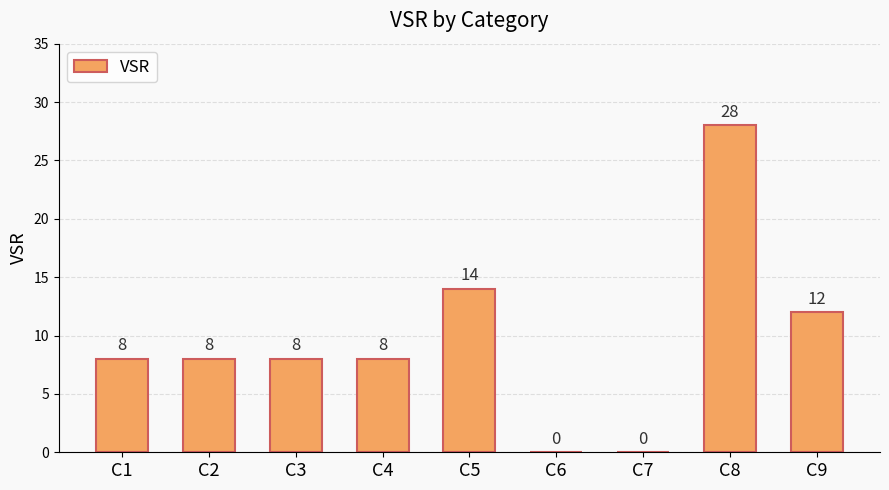

What is the change in value from C8 to C9?

-16